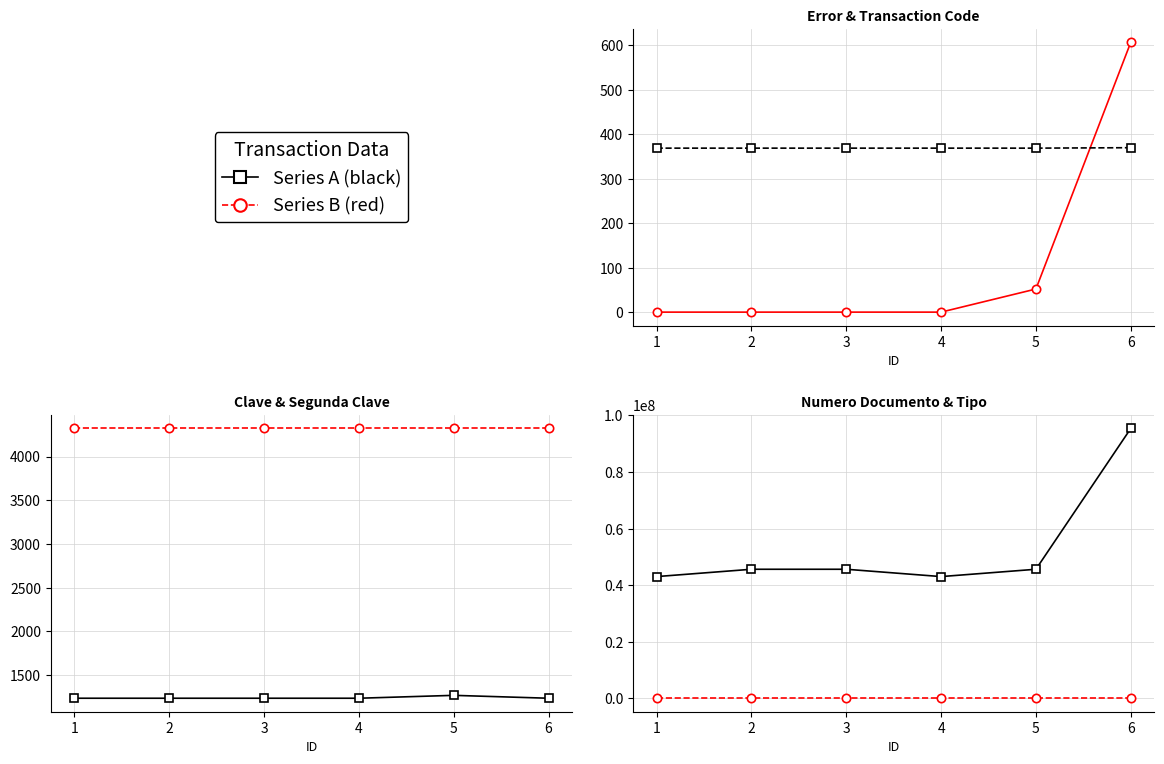

At which category is the sum across all series the highest?

6